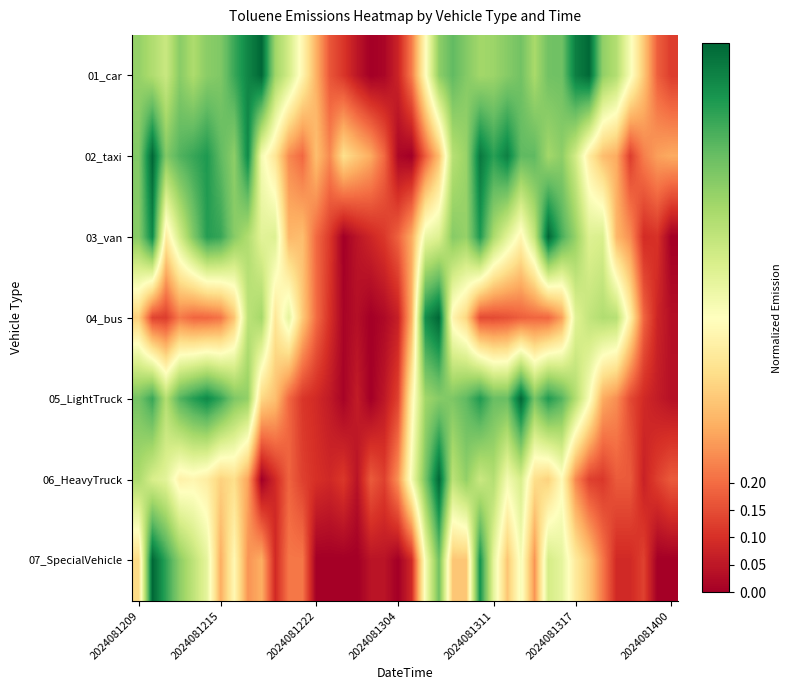

Reading right to left, transcribe all the data shown in this chart.

01_car: 0.1	0.2	0.4	0.5	0.7	0.7	1.0	0.9	0.8	0.8	0.7	0.8	0.7	0.7	0.7	0.8	0.8	0.7	0.5	0.2	0.1	0.0	0.0	0.0	0.1	0.2	0.3	0.5	0.6	0.7	1.0	0.9	0.9	0.8	0.7	0.7	0.7	0.6	0.7	0.7
02_taxi: 0.3	0.3	0.2	0.1	0.3	0.3	0.4	0.6	0.7	0.7	0.8	0.8	0.9	0.9	1.0	0.7	0.7	0.3	0.2	0.0	0.0	0.2	0.3	0.4	0.4	0.2	0.3	0.2	0.2	0.4	0.5	0.9	0.7	0.8	0.9	0.9	0.8	0.8	1.0	0.8
03_van: 0.0	0.1	0.1	0.3	0.3	0.6	0.6	0.7	0.8	1.0	0.6	0.5	0.6	0.7	0.9	0.7	0.7	0.6	0.6	0.3	0.2	0.1	0.1	0.0	0.0	0.1	0.2	0.3	0.3	0.6	0.6	0.7	0.7	0.9	0.9	0.8	0.6	0.4	0.9	0.7
04_bus: 0.0	0.1	0.2	0.5	0.7	0.7	0.6	0.6	0.3	0.2	0.2	0.2	0.2	0.1	0.1	0.4	0.5	1.0	0.9	0.3	0.1	0.0	0.0	0.0	0.0	0.1	0.2	0.4	0.6	0.4	0.7	0.7	0.3	0.2	0.2	0.2	0.2	0.1	0.1	0.4
05_LightTruck: 0.0	0.1	0.1	0.1	0.3	0.3	0.5	0.7	0.8	0.9	0.8	1.0	0.8	0.8	0.9	0.8	0.8	0.7	0.7	0.5	0.1	0.1	0.0	0.1	0.0	0.1	0.1	0.1	0.2	0.3	0.4	0.7	0.8	0.9	0.9	0.9	0.8	0.7	0.9	0.8
06_HeavyTruck: 0.2	0.1	0.1	0.2	0.2	0.1	0.1	0.2	0.5	0.4	0.4	0.6	0.5	0.7	0.6	0.7	0.7	1.0	0.8	0.5	0.3	0.1	0.2	0.0	0.1	0.1	0.1	0.1	0.2	0.1	0.0	0.3	0.4	0.4	0.4	0.5	0.5	0.6	0.6	0.7
07_SpecialVehicle: 0.0	0.0	0.1	0.1	0.1	0.2	0.3	0.4	0.6	0.6	0.3	0.5	0.3	0.6	0.9	0.3	0.3	0.8	0.5	0.1	0.0	0.0	0.0	0.0	0.0	0.0	0.0	0.2	0.2	0.1	0.3	0.3	0.5	0.3	0.6	0.7	0.7	0.9	1.0	0.4